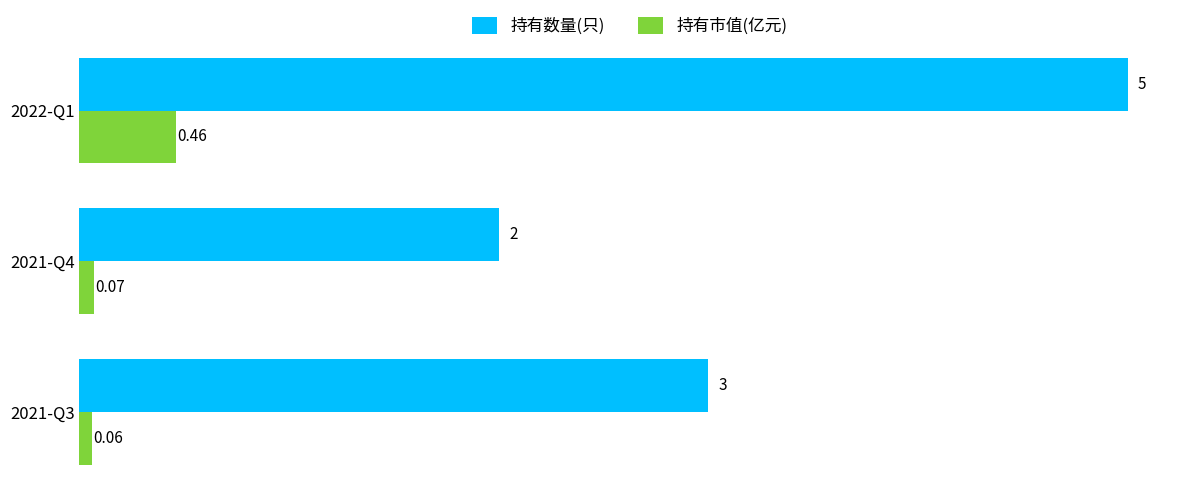

Which series has the largest total across all categories?

持有数量(只)